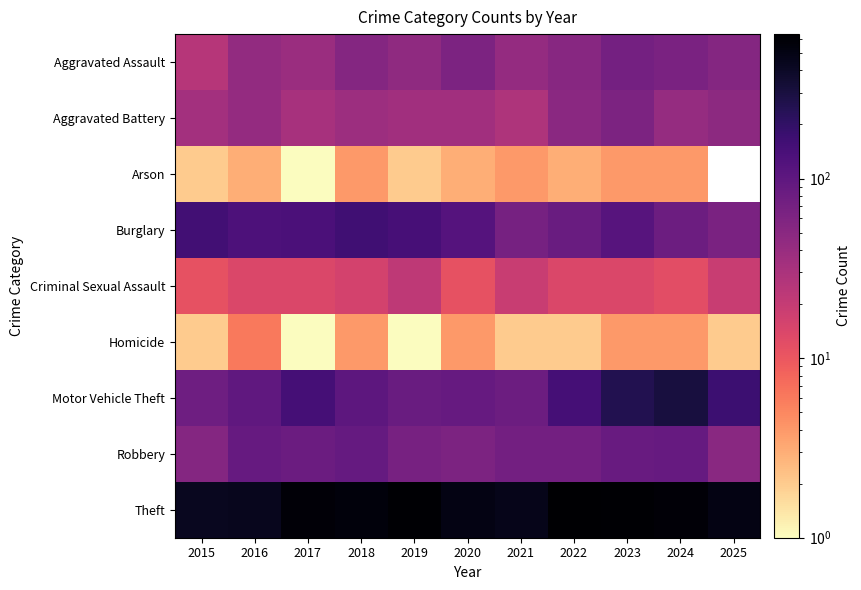

What is the smallest value displayed?

1.0